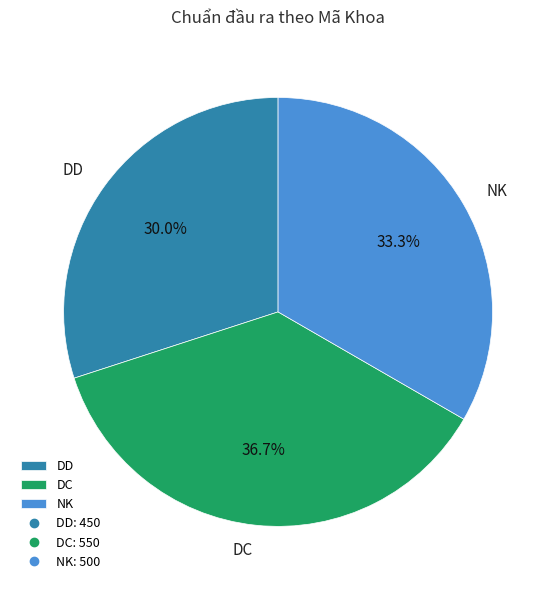

How many segments does this pie chart have?

3